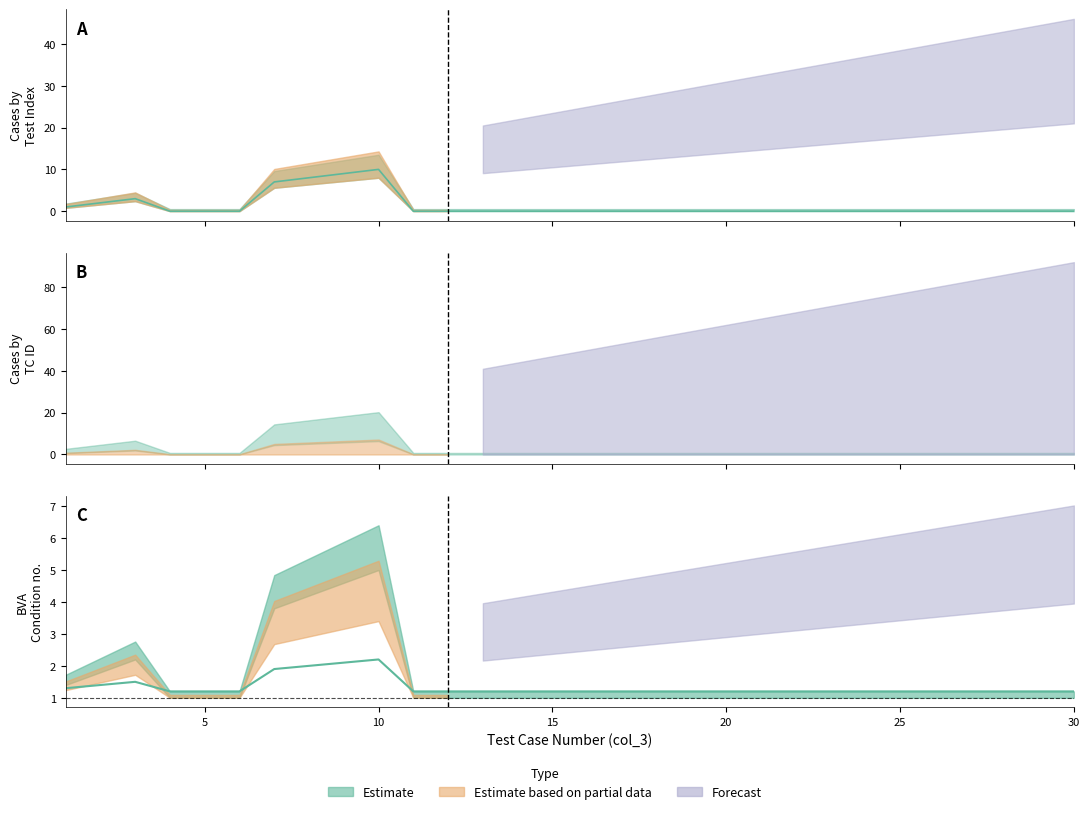

What is the sum of all Estimate values?

40.0